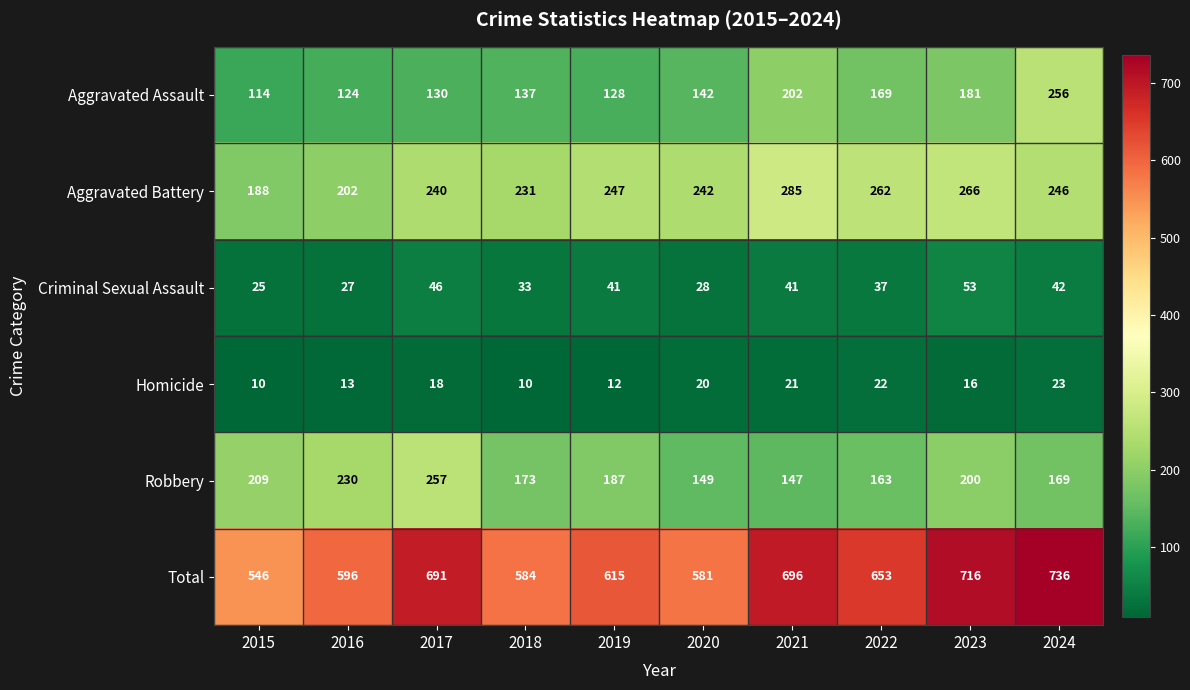

At 2020, list the series in order from largest to smallest.

Total, Aggravated Battery, Robbery, Aggravated Assault, Criminal Sexual Assault, Homicide